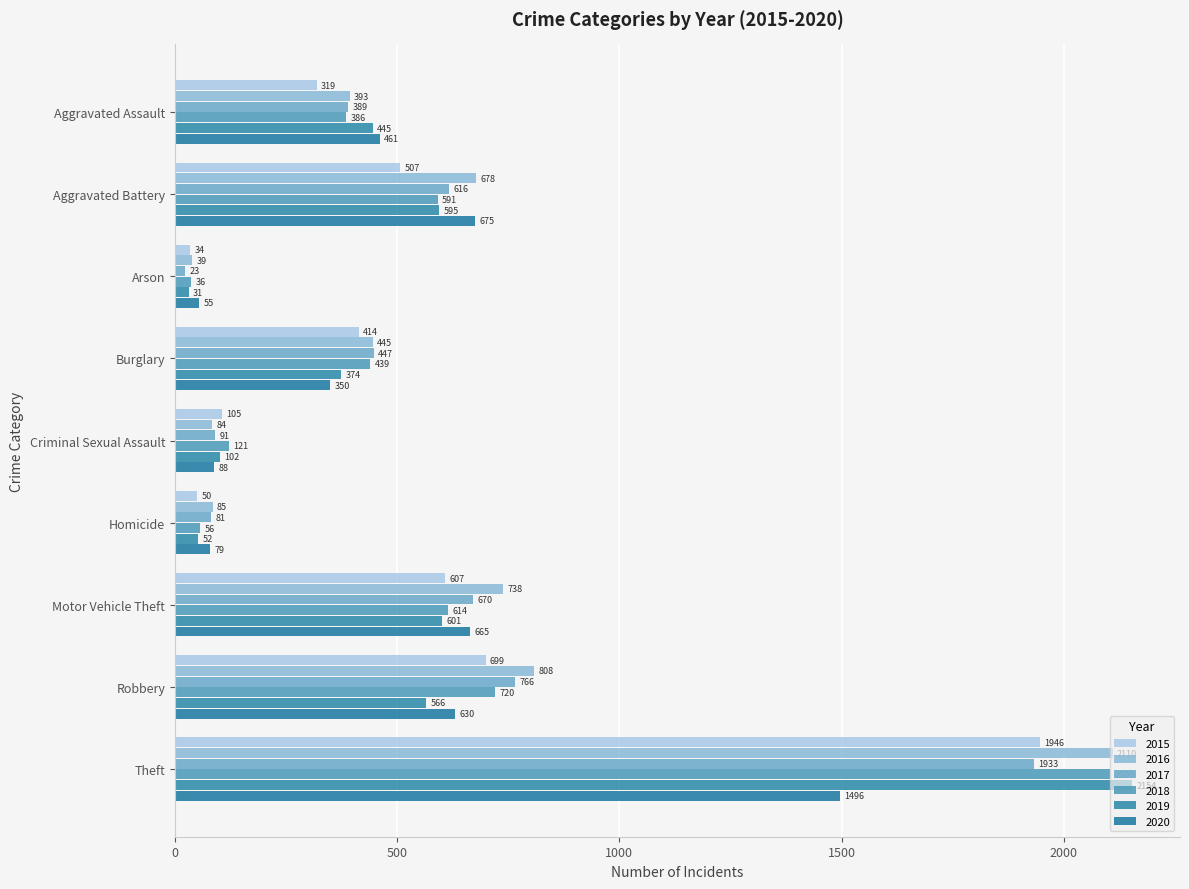

What is the lowest value of the 2019 series?

31